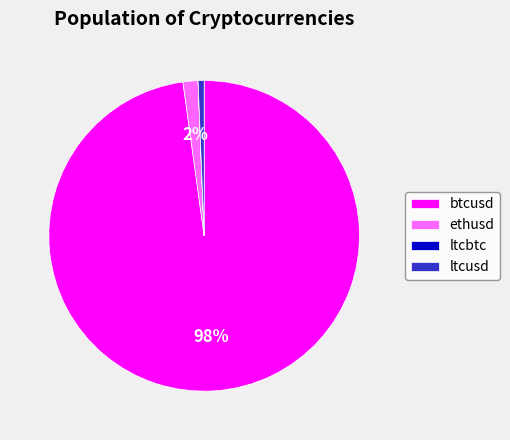

Between ethusd and btcusd, which is larger?

btcusd